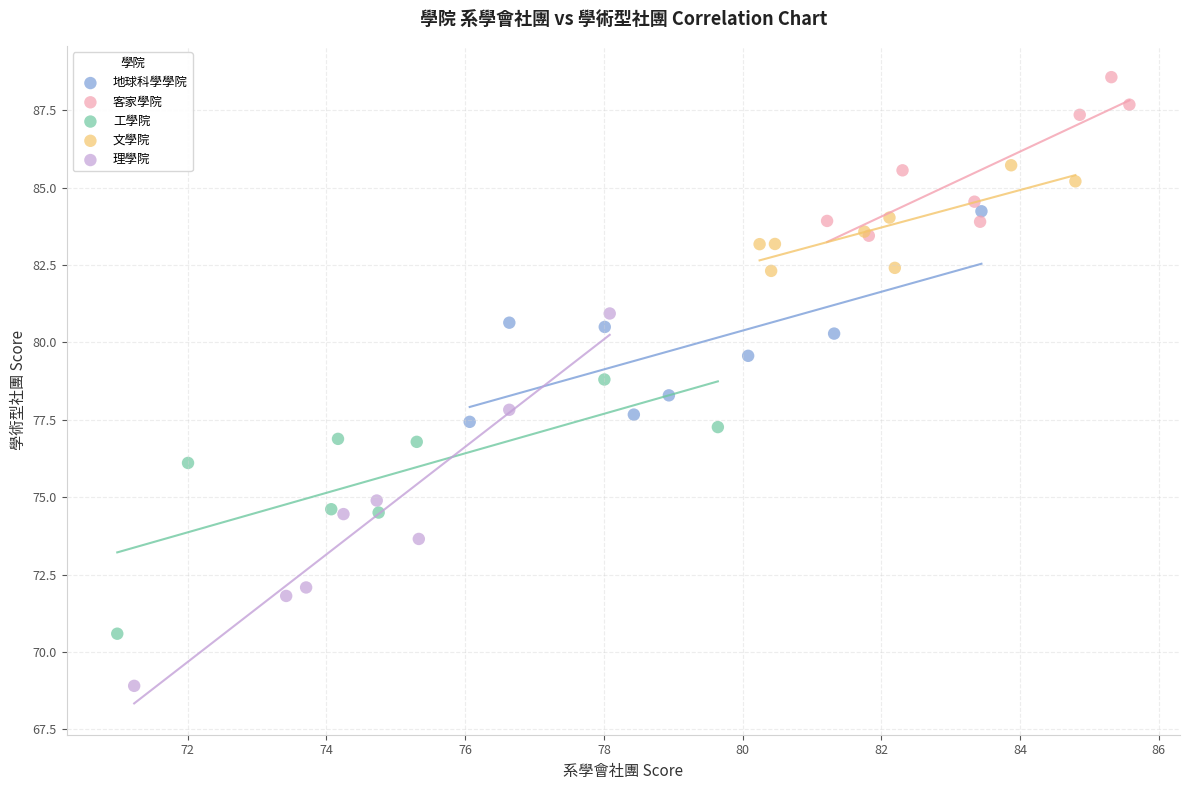

Which series has the widest spread of Y values?

理學院